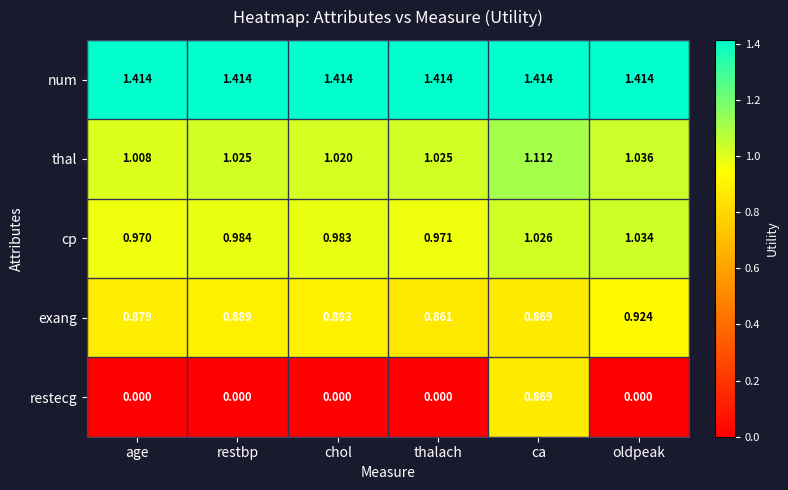

At which label does thal reach its peak?

ca